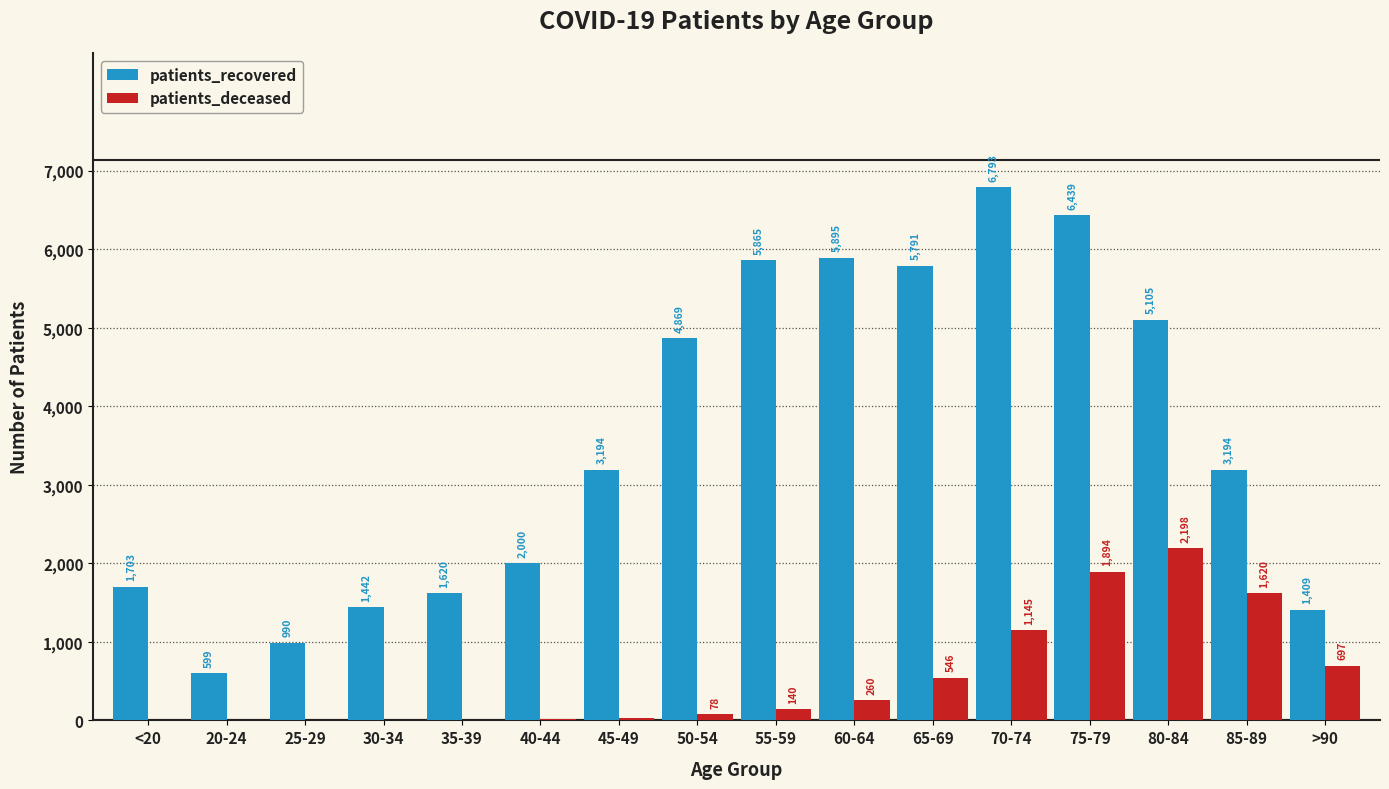

What is the sum of all patients_recovered values?

56908